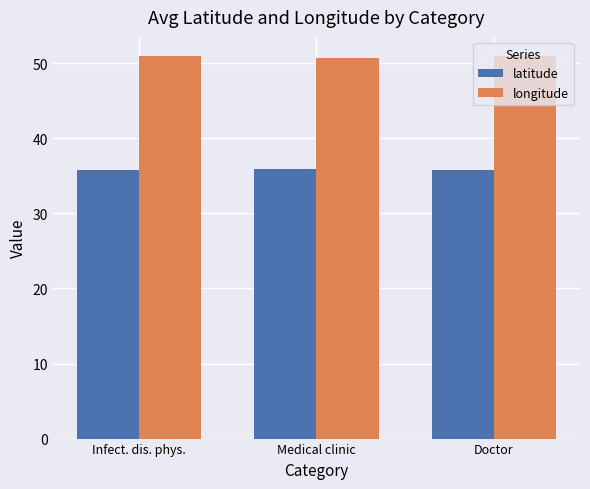

What is the sum of all longitude values?

152.6